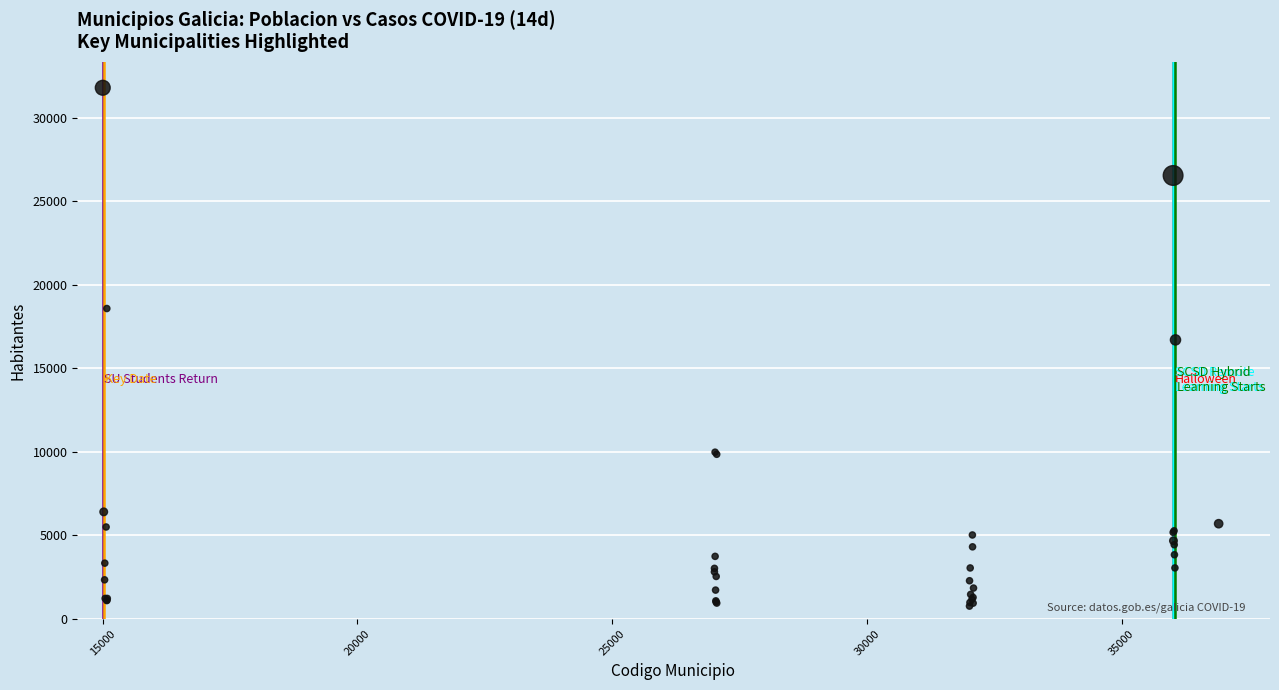

What Y value in the scatter plot is closest to 16279?

16701